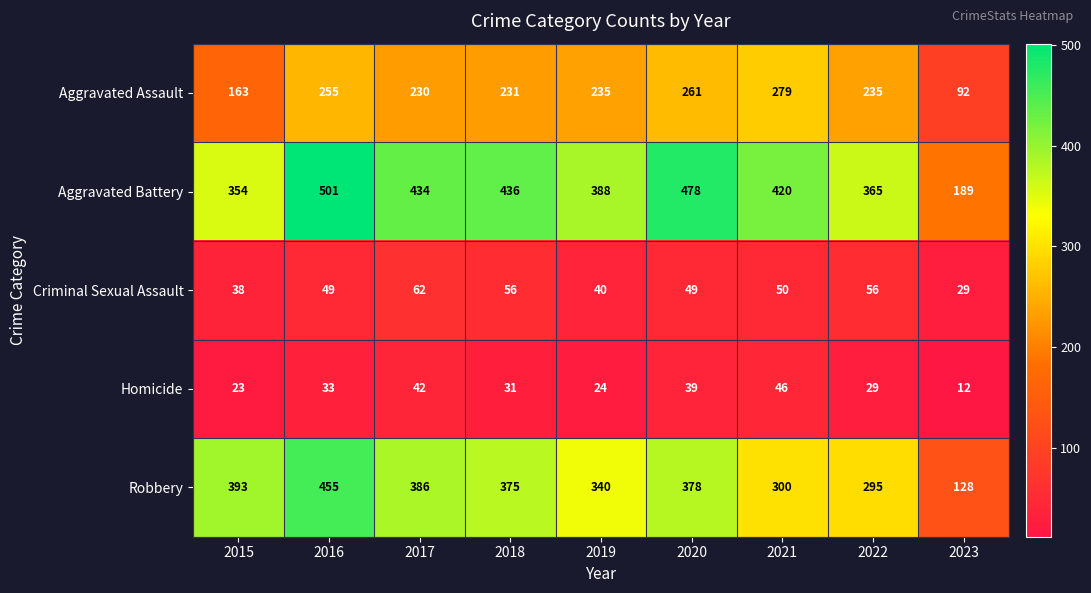

Rank the series at 2017 from lowest to highest value.

Homicide, Criminal Sexual Assault, Aggravated Assault, Robbery, Aggravated Battery